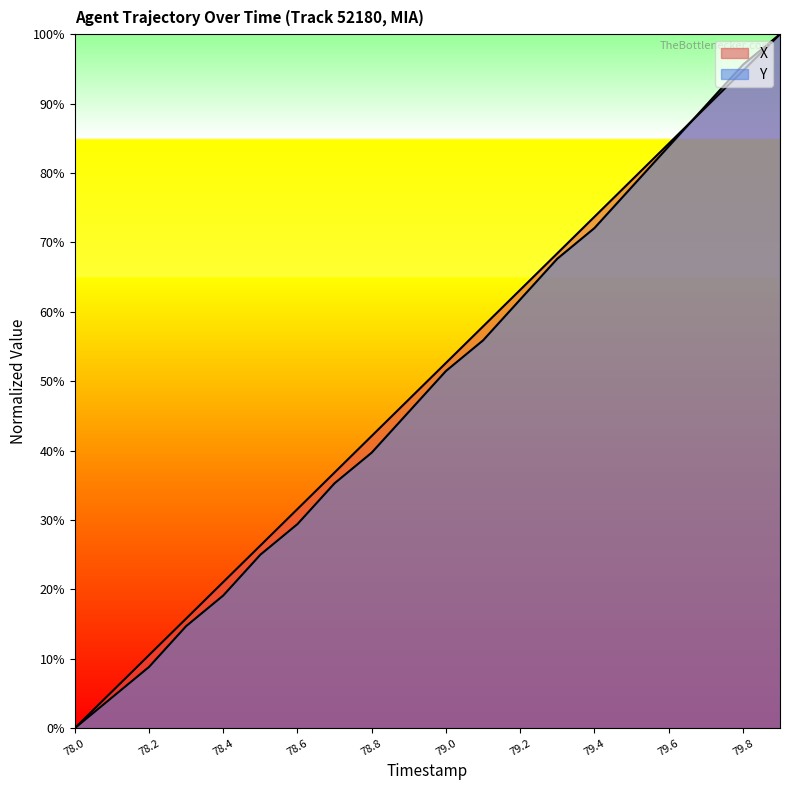

List the series in order of their peak value, lowest first.

X, Y